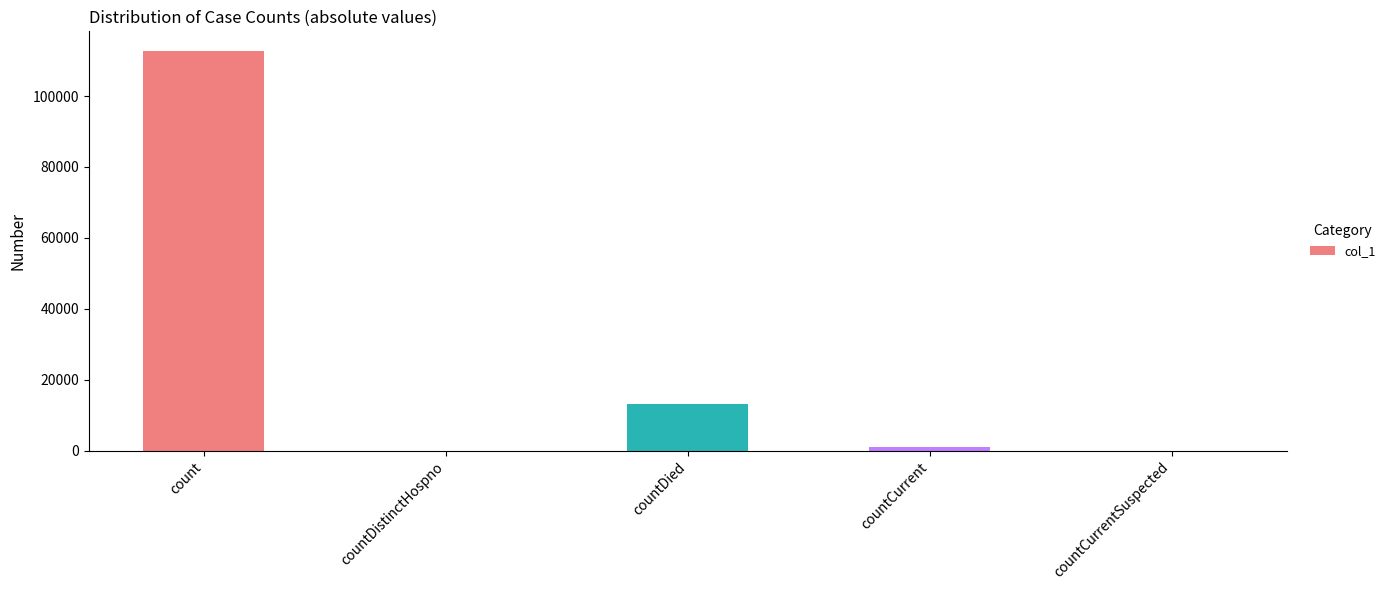

What is the greatest value displayed?

112630